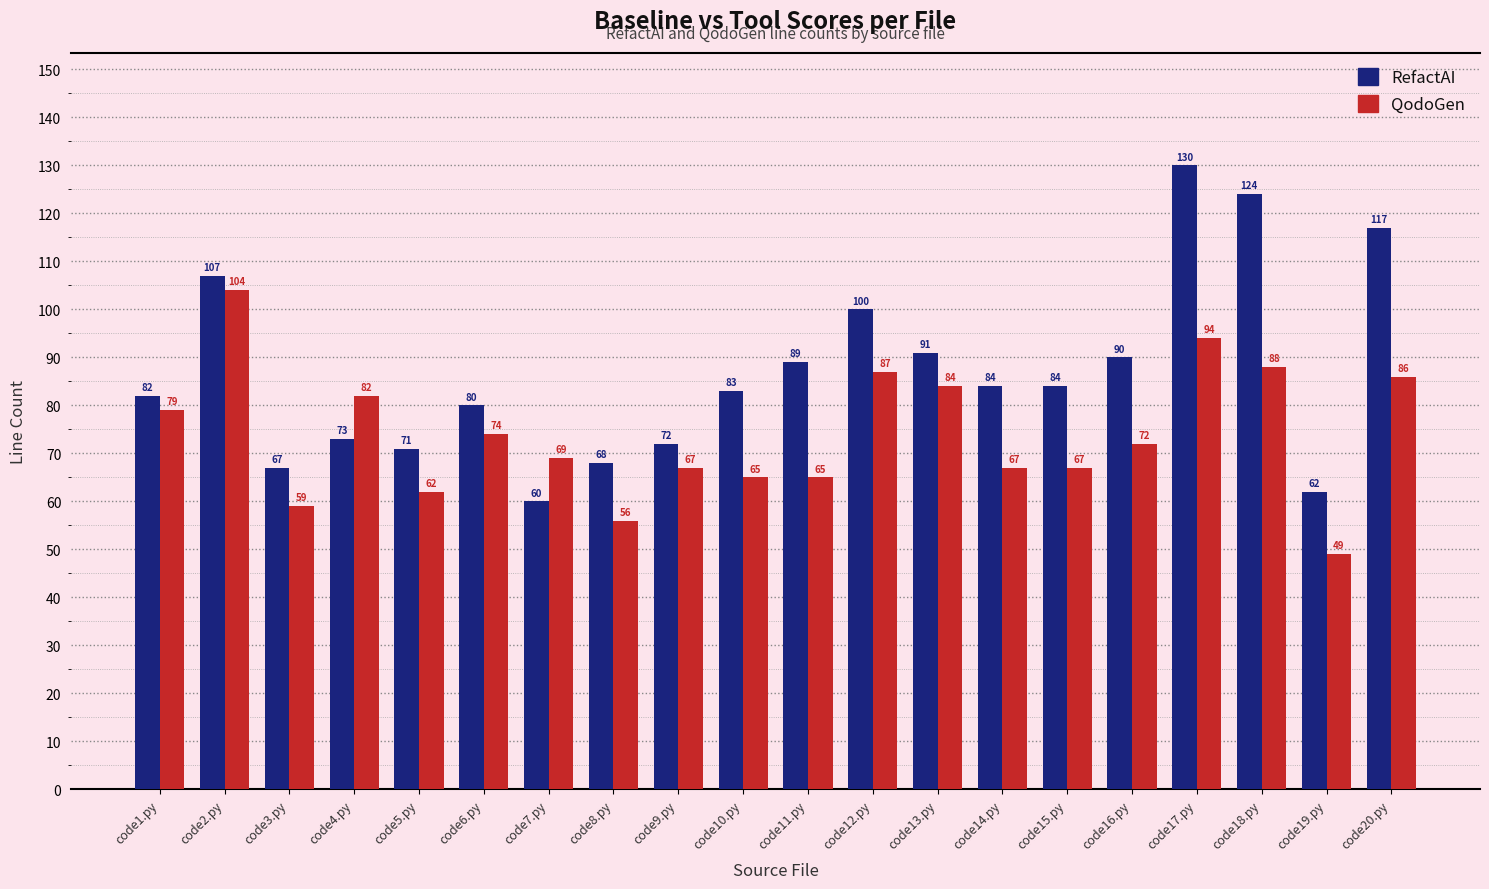

At which label does QodoGen reach its minimum?

code19.py